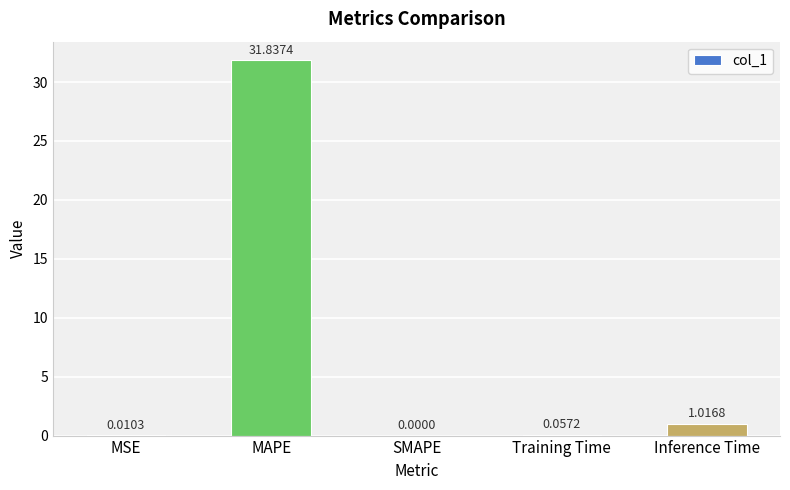

Which category has the highest value across all series?

MAPE